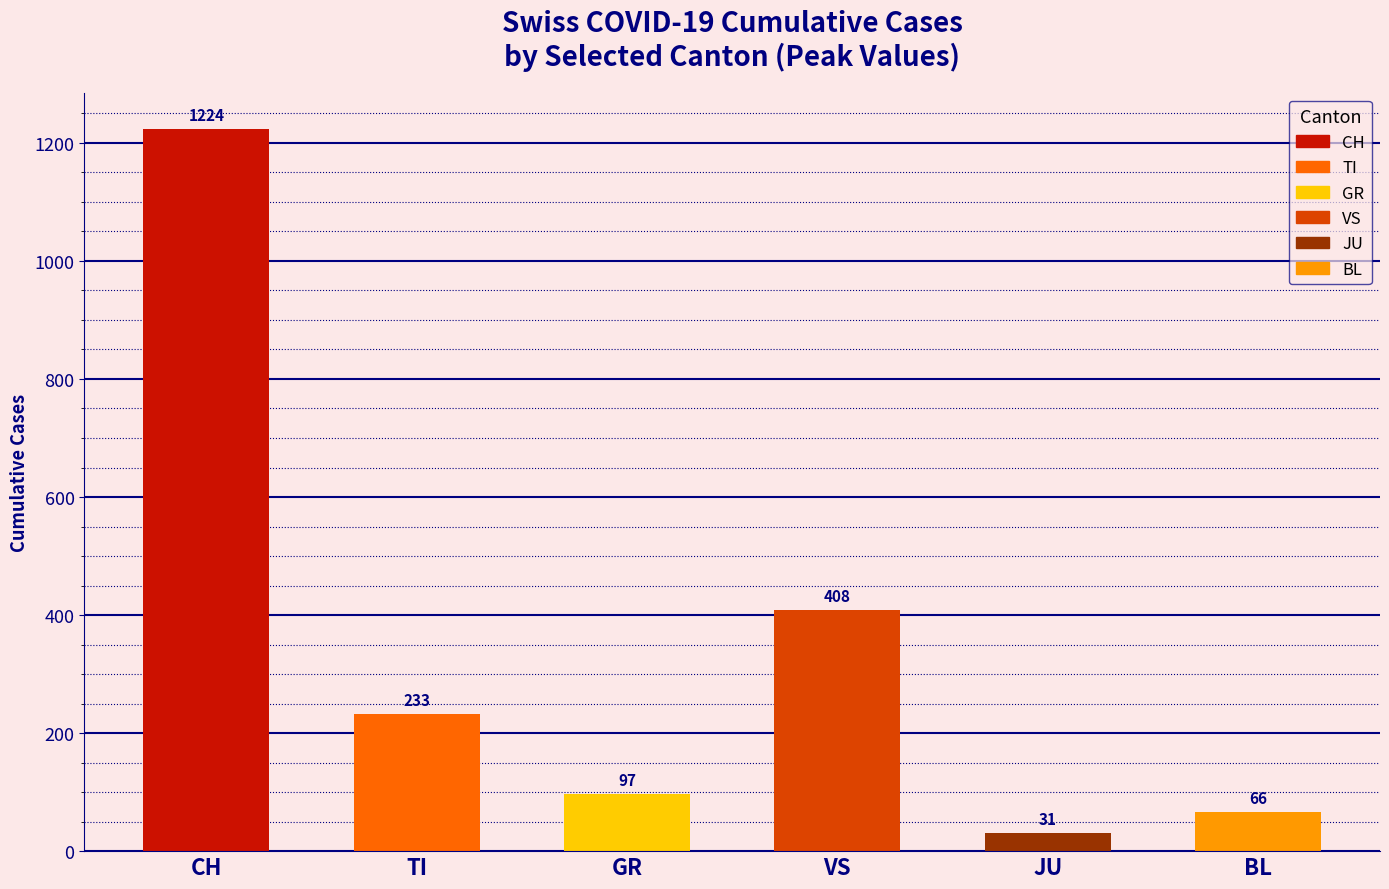

At which label is the value closest to 627?

VS